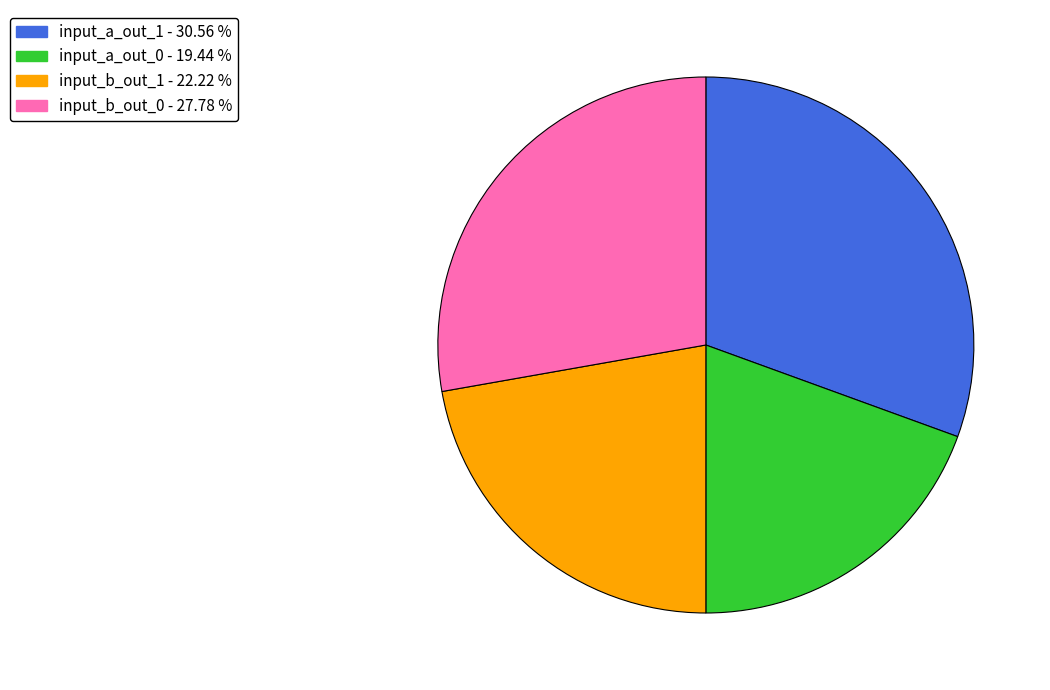

Is there a majority slice in this chart?

No